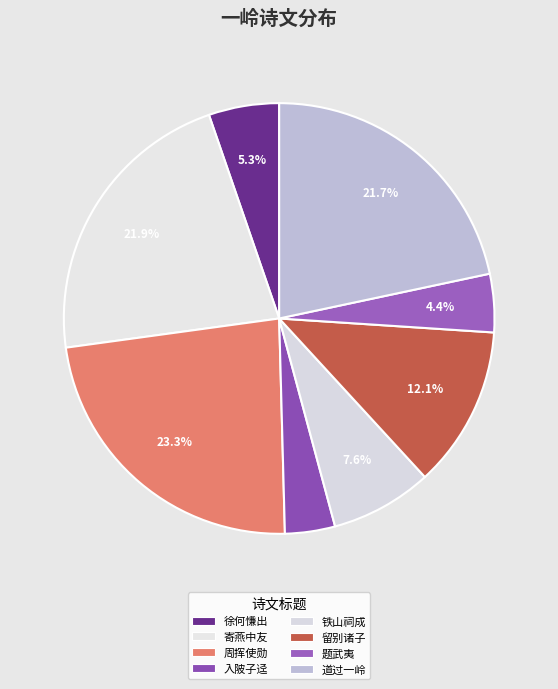

To the nearest percent, what is the difference between the 铁山祠成·各岭分岗一岭西 and 题武夷·南北相看一岭分 slice percentages?

3%